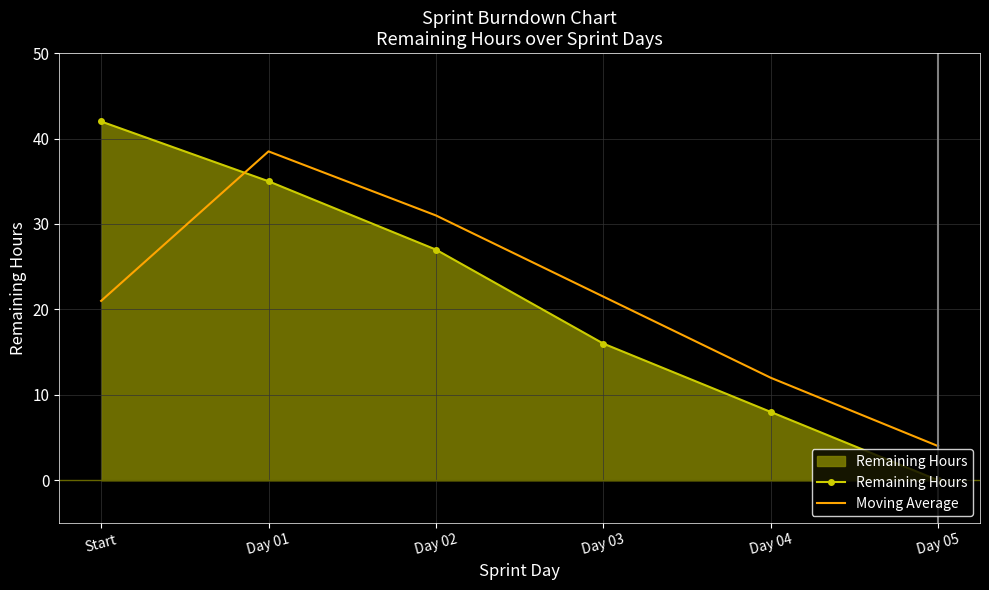

What is the difference between the Moving Average values at Start and Day 01?

17.5